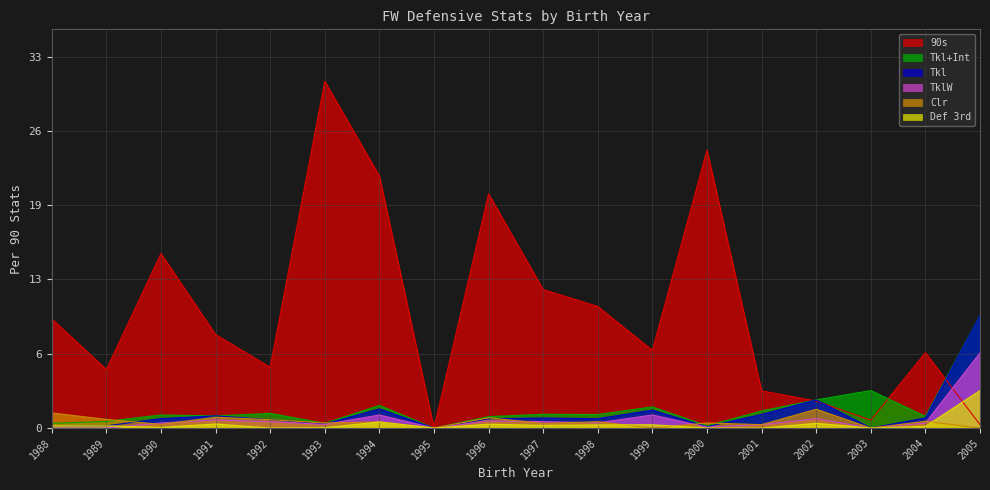

At which label is Tkl closest to 5?

2002